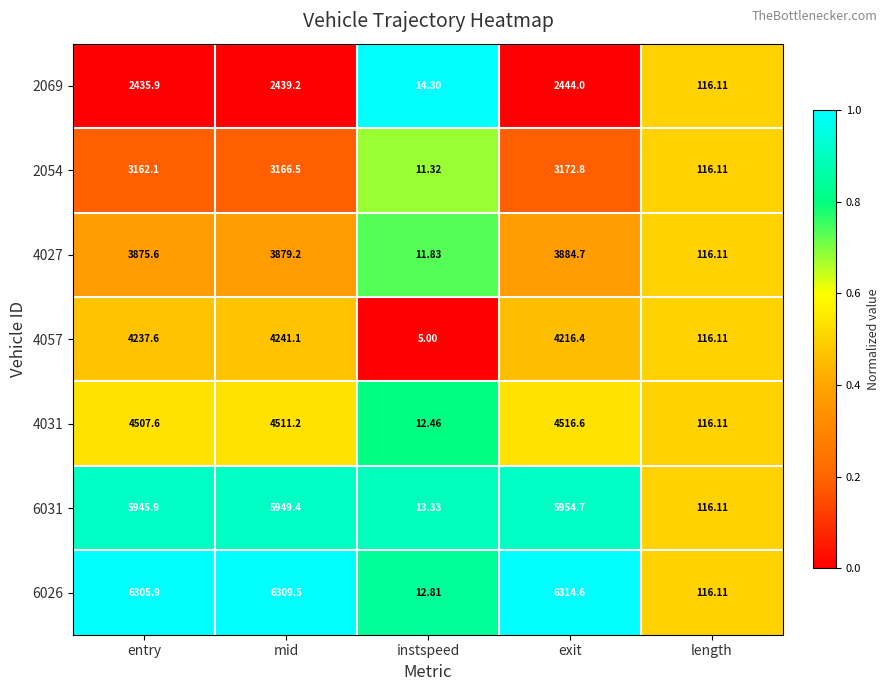

At which label does 4027 reach its peak?

exit